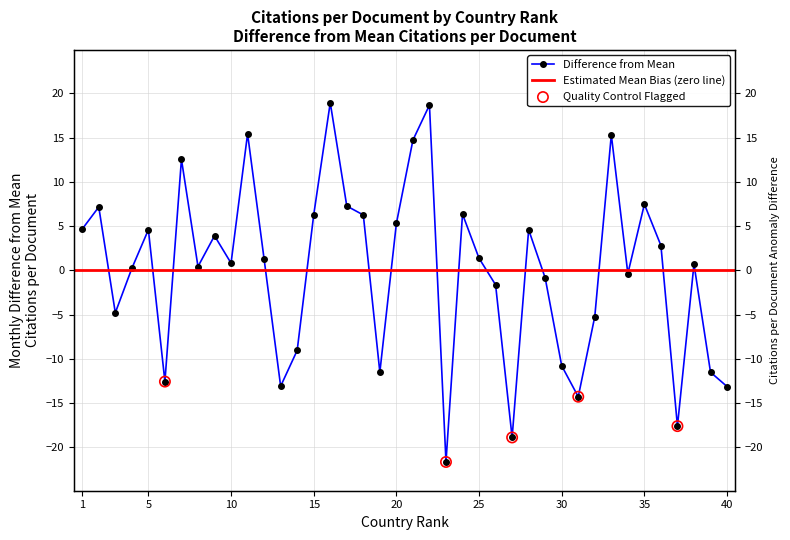

What is the change in value from 10 to 21?

+13.9